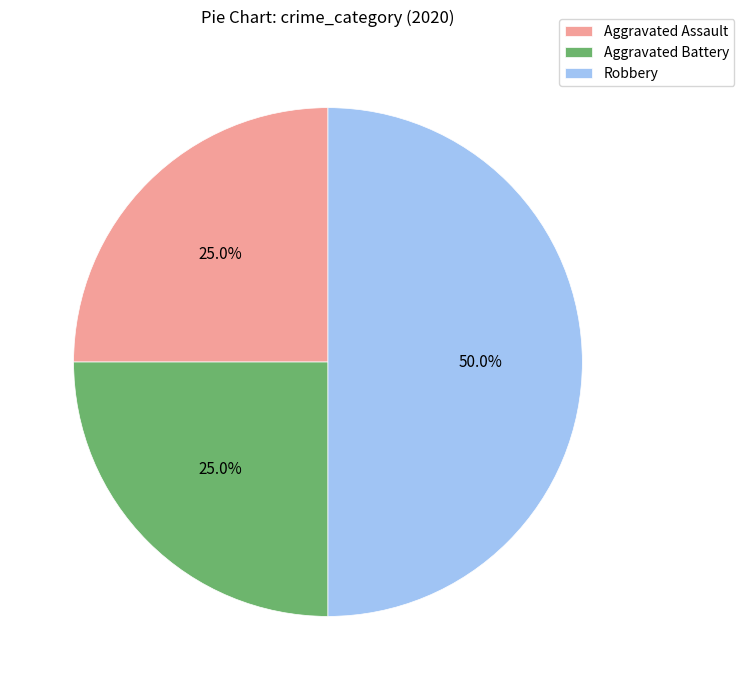

To the nearest percent, what is the combined percentage of Aggravated Assault and Robbery?

75%